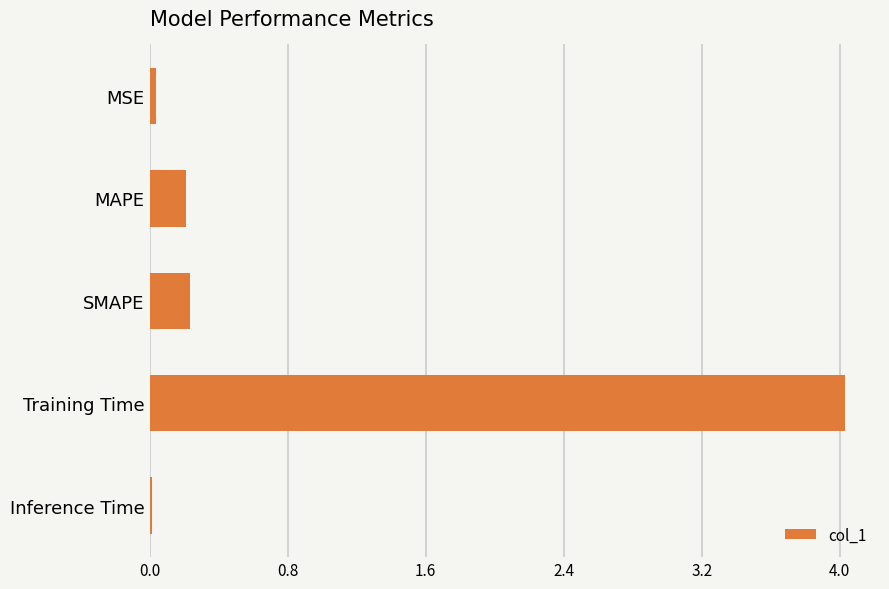

How many bars are there in total?

5